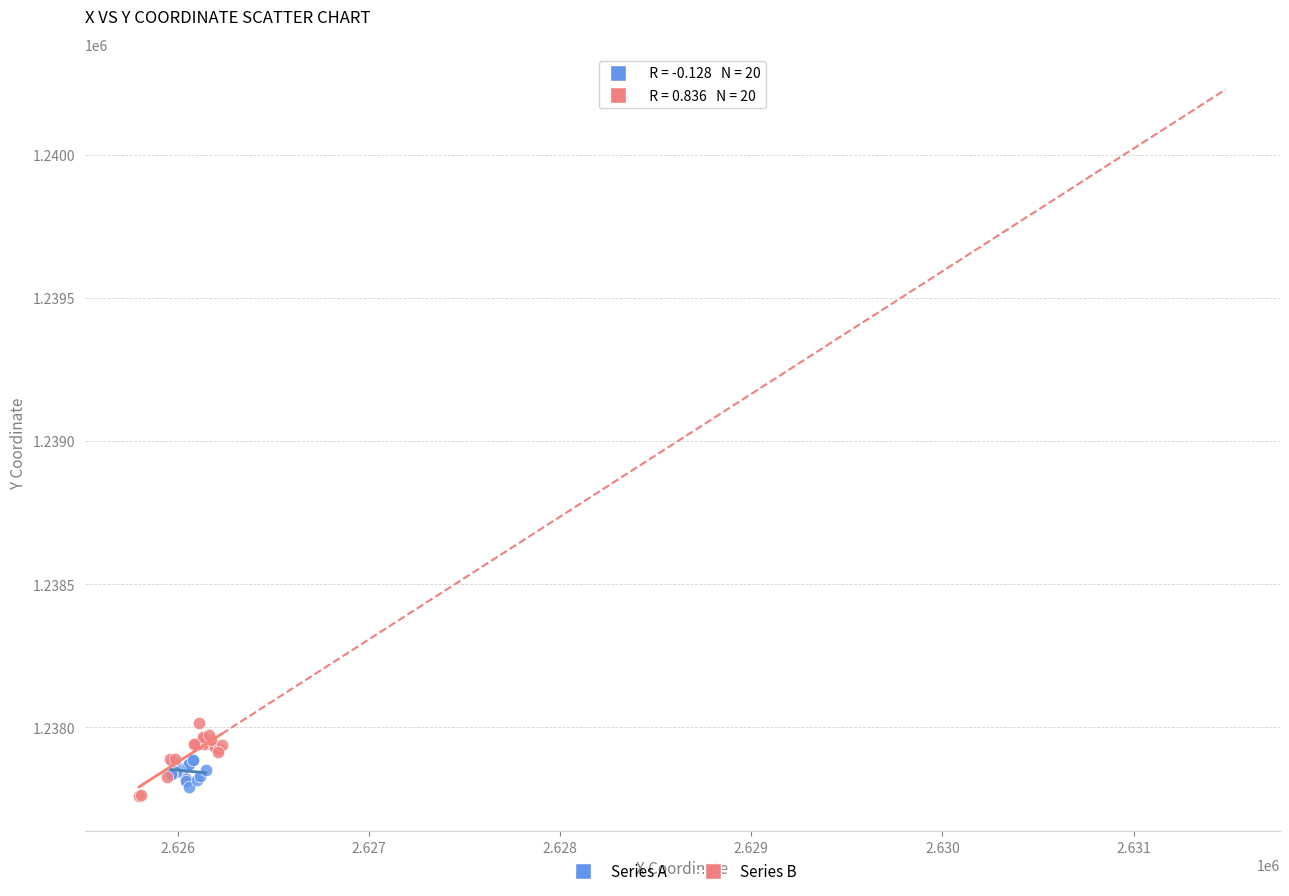

What are all the series names shown in the legend?

Series A, Series B